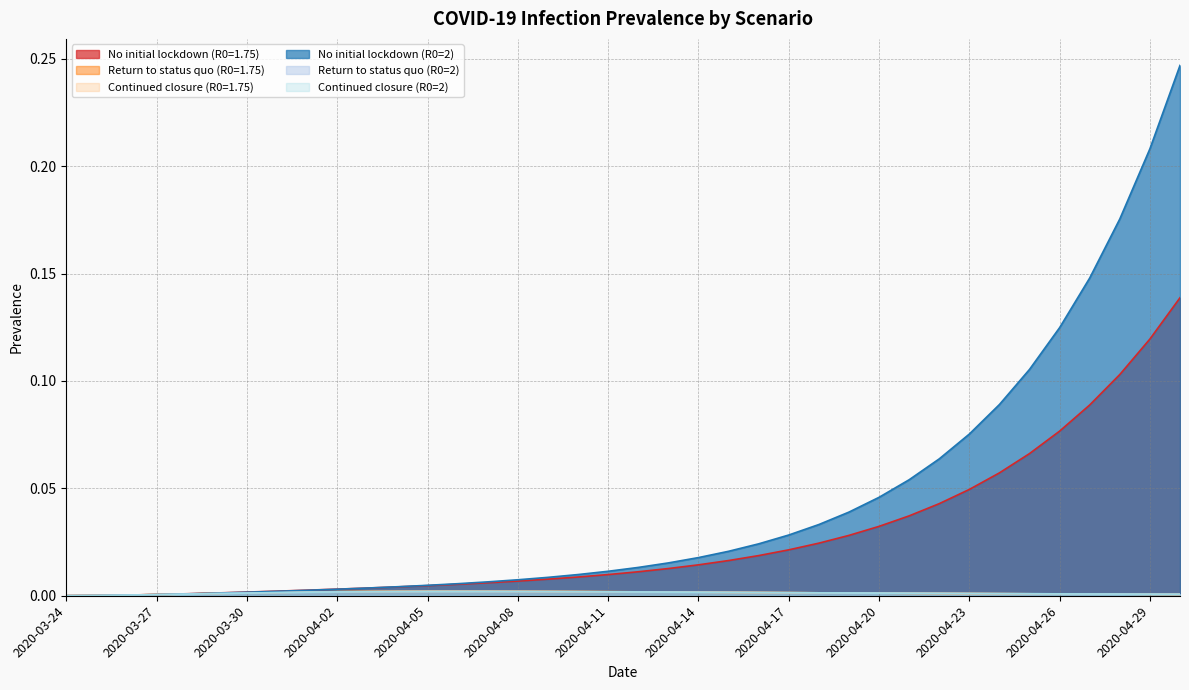

Which series has the widest spread of values?

No initial lockdown (R0=2)